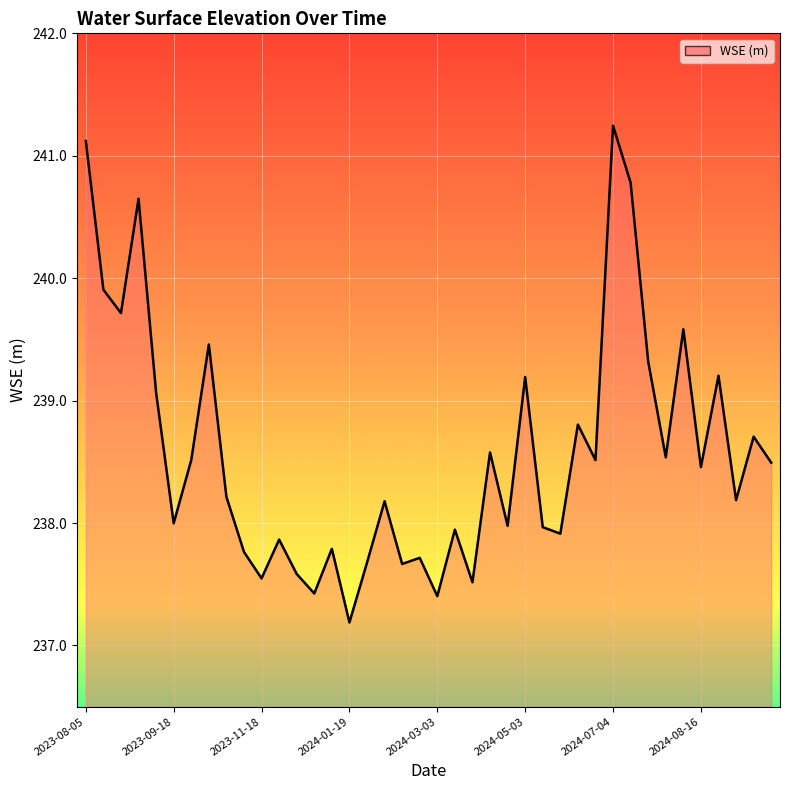

What is the greatest value displayed?

241.2